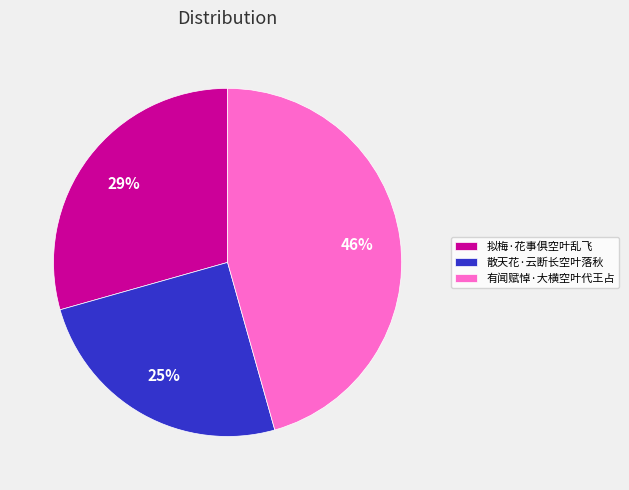

Which category has the smallest portion of the pie?

散天花·云断长空叶落秋